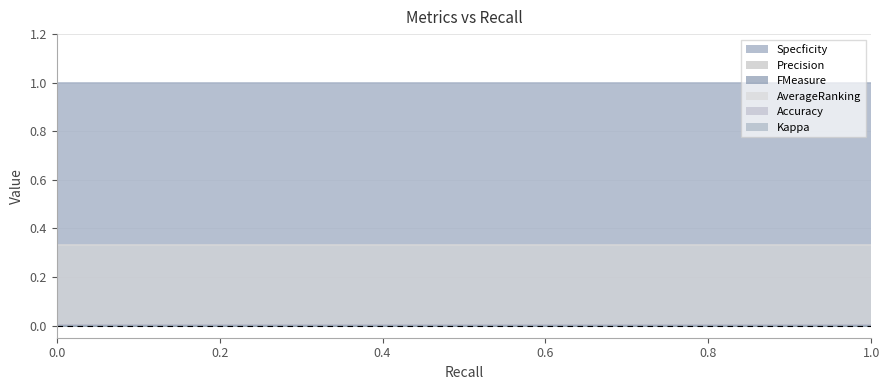

Does the chart display data point markers on the line(s)?

No